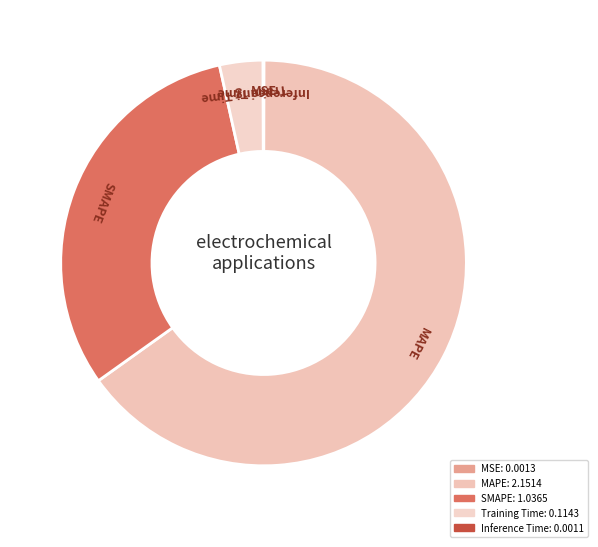

Is the sum of Training Time and MSE greater than half?

No